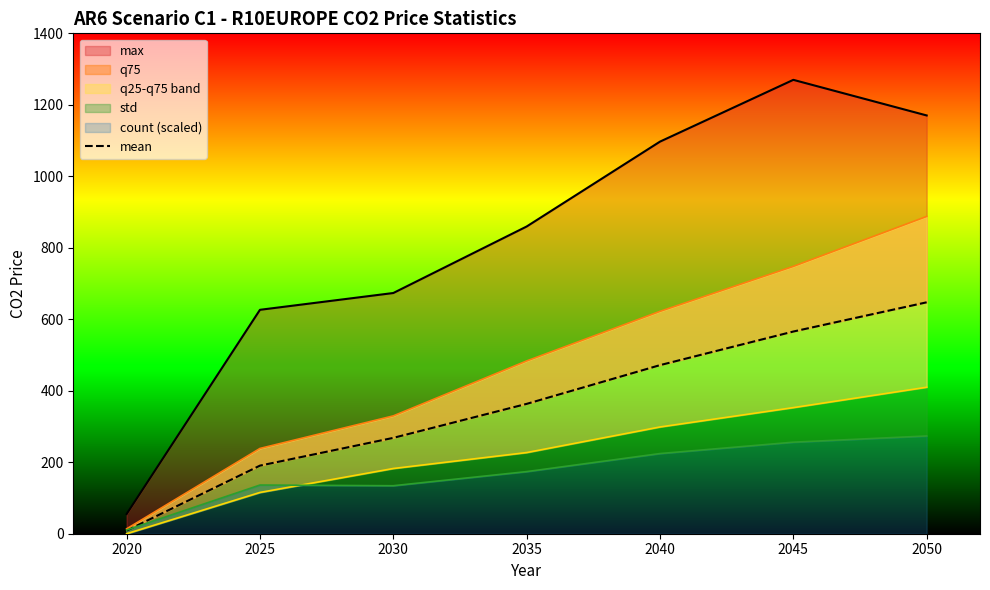

What is the smallest value displayed?

8.7